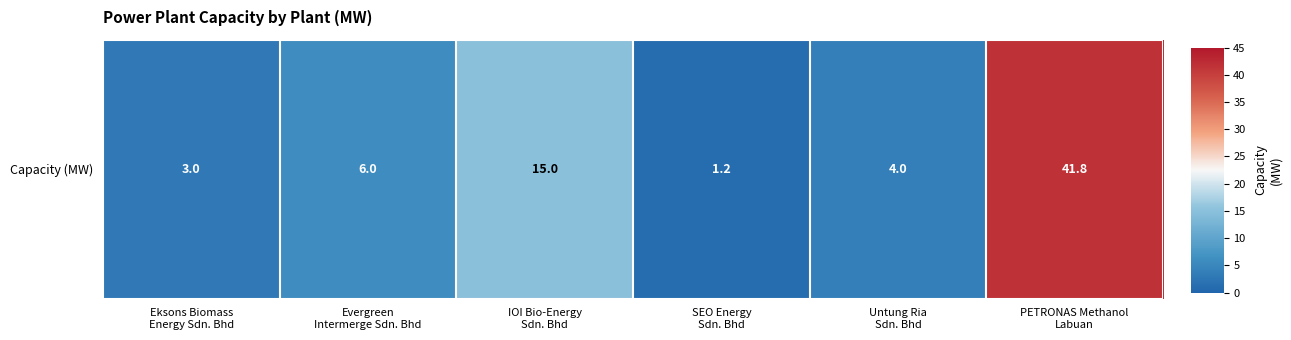

The value at Evergreen
Intermerge Sdn. Bhd is 6.0. True or false?

True